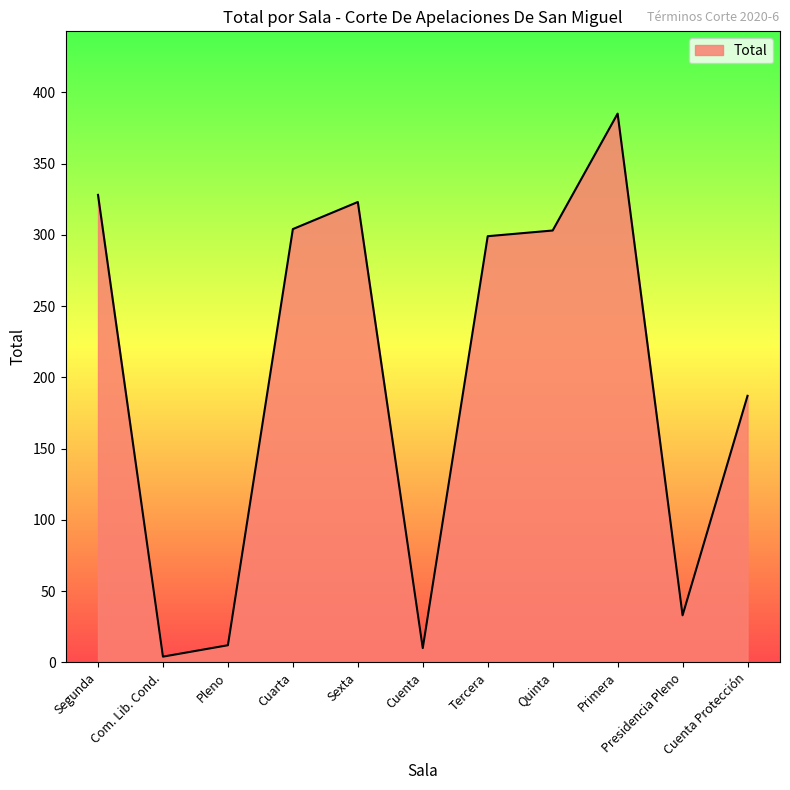

At which category does the chart reach its peak across all series?

Primera